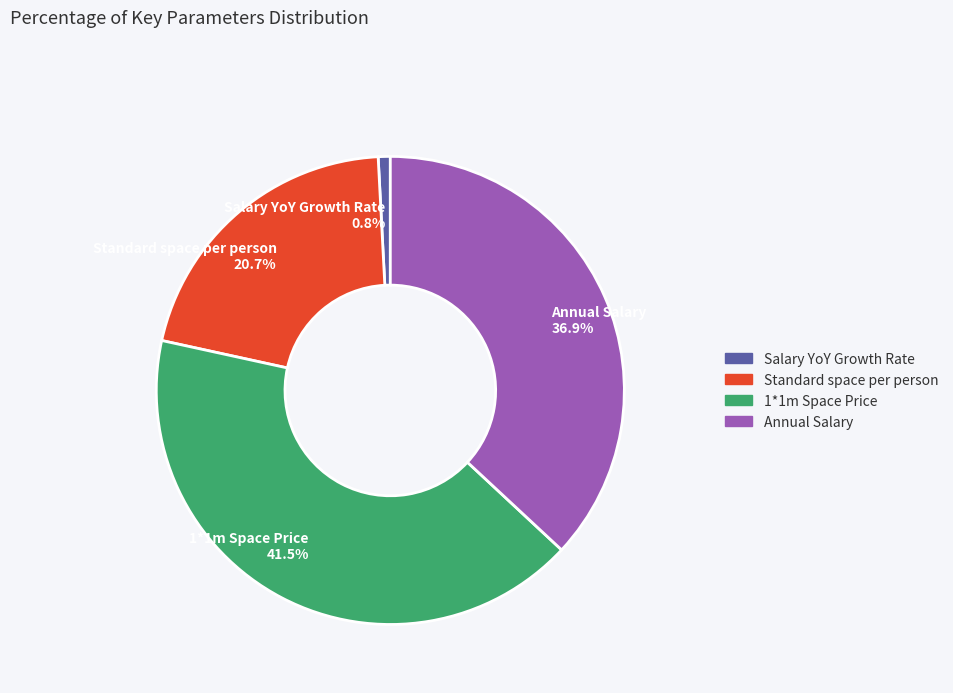

To the nearest percent, what is the difference between the largest and smallest slice percentages?

41%